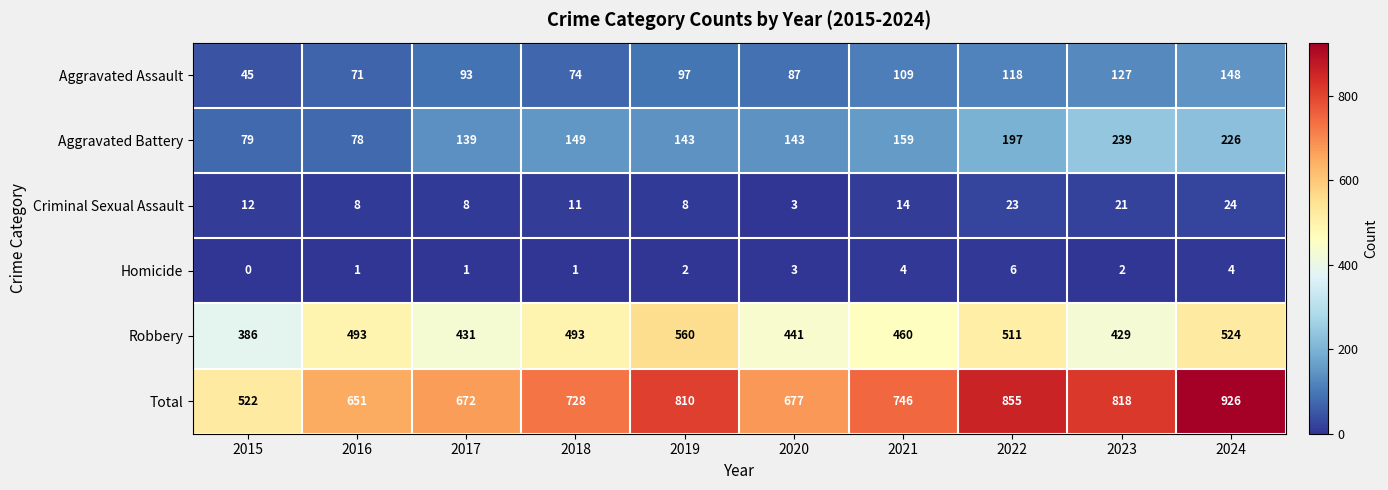

What is the spread (max minus min) of values at 2015?

522